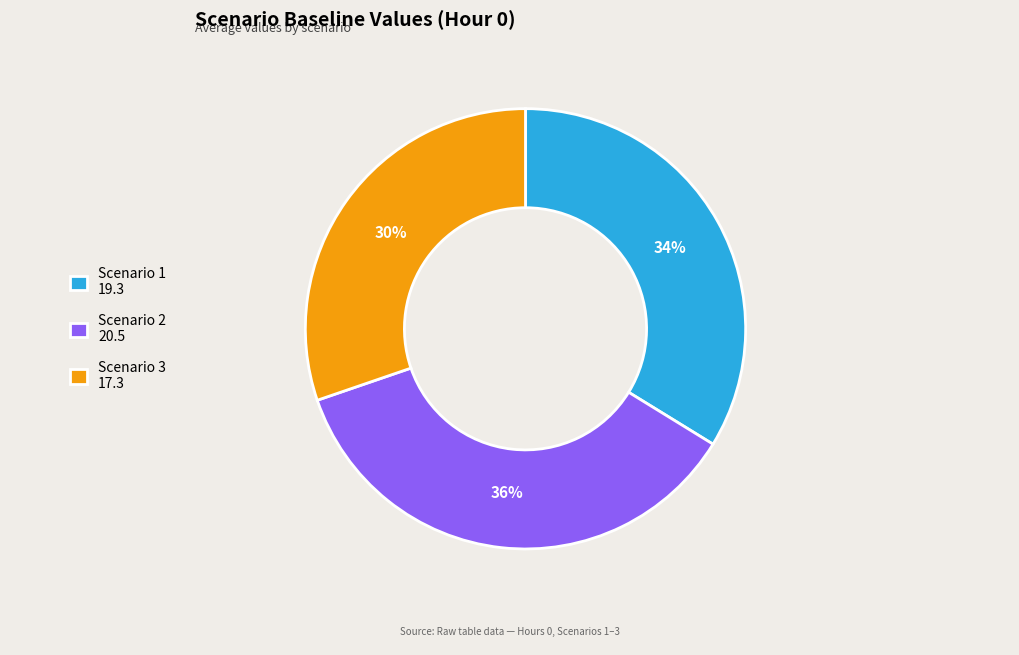

Count the number of slices in the pie.

3